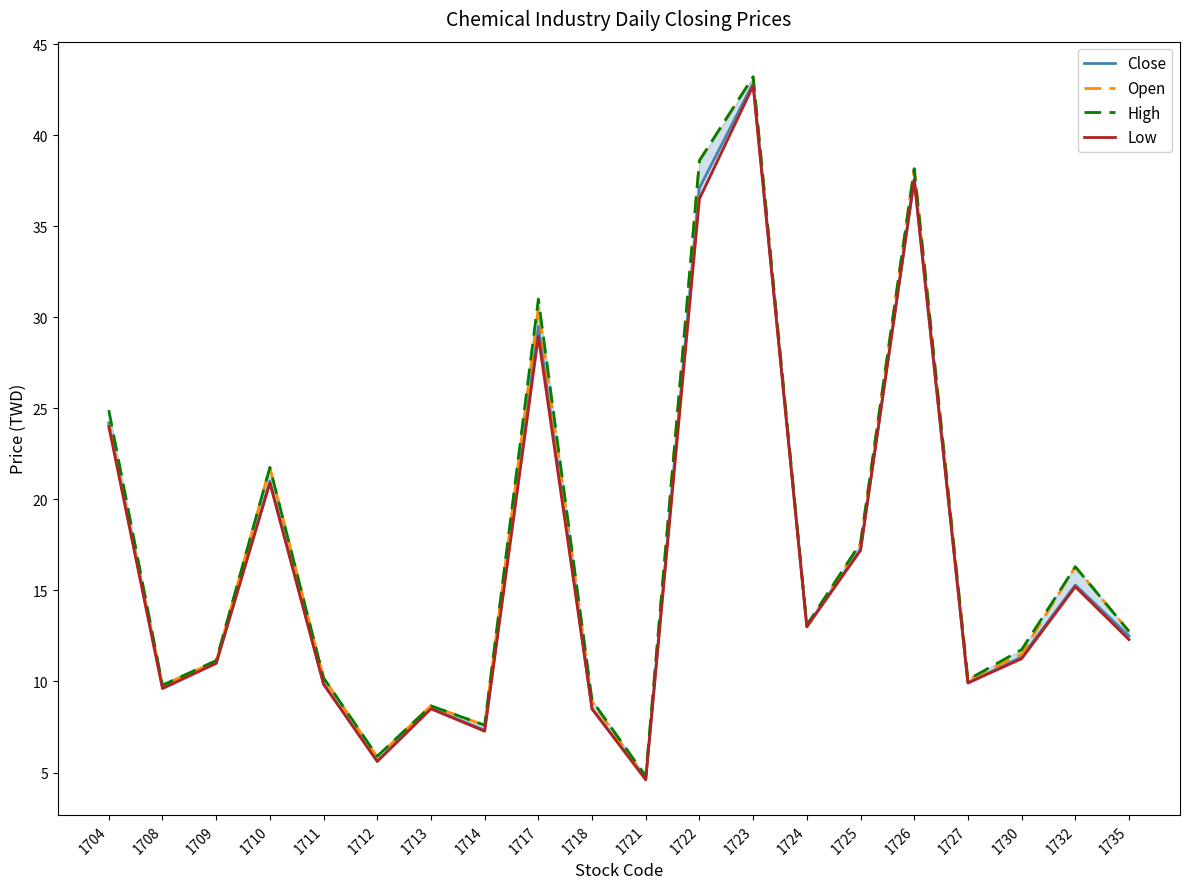

Reading left to right, list all the values displayed in this chart.

Close: 1704=24.2	1708=9.7	1709=11.0	1710=21.0	1711=9.9	1712=5.6	1713=8.5	1714=7.3	1717=29.5	1718=8.5	1721=4.7	1722=37.1	1723=42.9	1724=13.1	1725=17.2	1726=37.5	1727=9.9	1730=11.3	1732=15.3	1735=12.5
Open: 1704=24.1	1708=9.8	1709=11.1	1710=21.8	1711=10.2	1712=5.8	1713=8.7	1714=7.6	1717=30.5	1718=8.9	1721=4.7	1722=38.6	1723=43.2	1724=13.0	1725=17.6	1726=38.1	1727=10.1	1730=11.5	1732=16.3	1735=12.8
High: 1704=24.9	1708=9.8	1709=11.2	1710=21.8	1711=10.2	1712=5.9	1713=8.7	1714=7.6	1717=31.0	1718=9.0	1721=4.8	1722=38.6	1723=43.2	1724=13.1	1725=17.6	1726=38.1	1727=10.1	1730=11.8	1732=16.3	1735=12.8
Low: 1704=24.0	1708=9.6	1709=11.0	1710=20.9	1711=9.8	1712=5.6	1713=8.5	1714=7.3	1717=28.9	1718=8.5	1721=4.6	1722=36.5	1723=42.7	1724=13.0	1725=17.2	1726=37.5	1727=9.9	1730=11.2	1732=15.2	1735=12.3